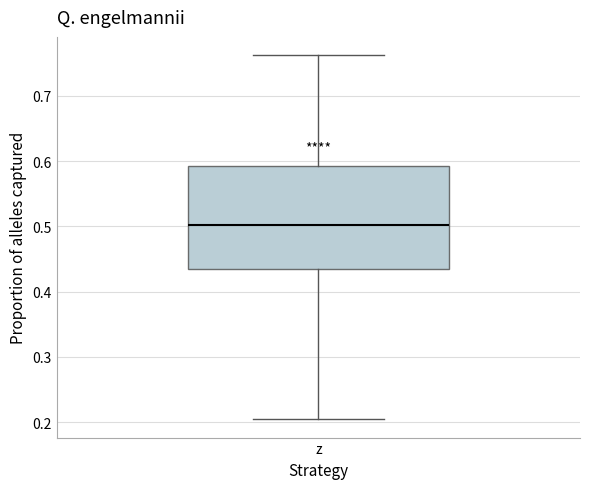

Read this box plot against the y-axis: the position of the median line, the range covered by the box, and the ends of both whiskers. The values are not printed on the chart, so give them approximately, as read against the axis.

median 0.50, box 0.44 to 0.59, whiskers 0.20 to 0.76